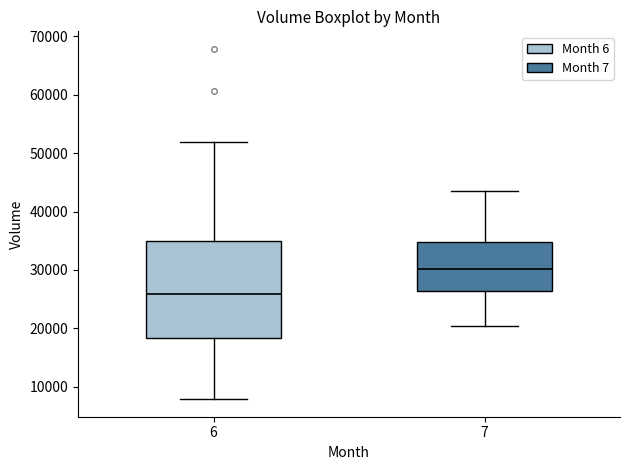

Which box is the tallest, from its lower edge to its upper edge?

6